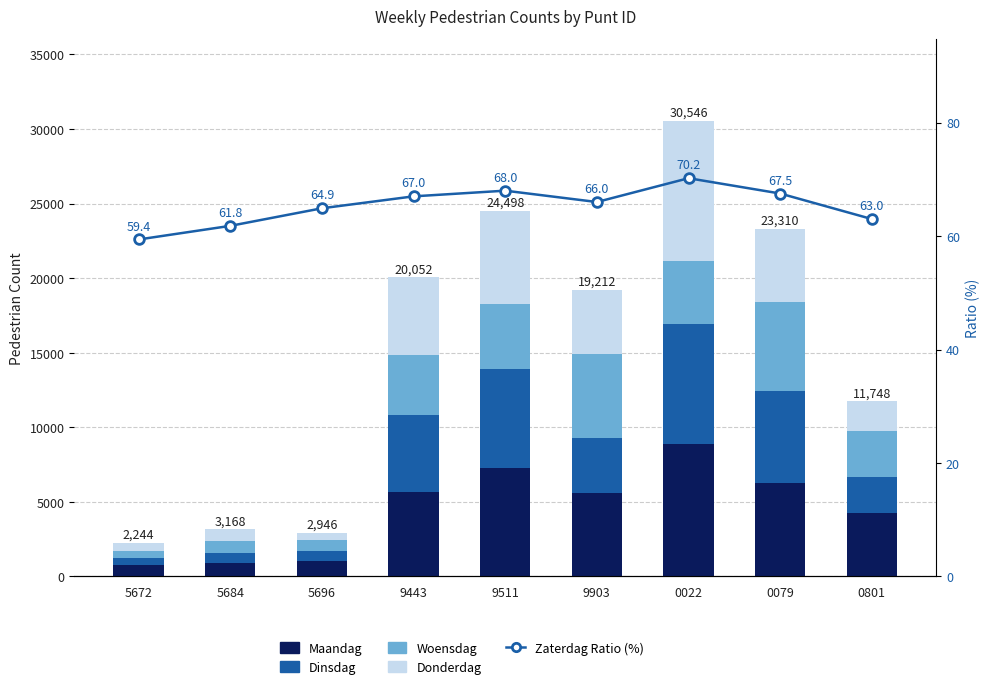

What is the difference between the second highest and minimum values in the Dinsdag series?

6180.0